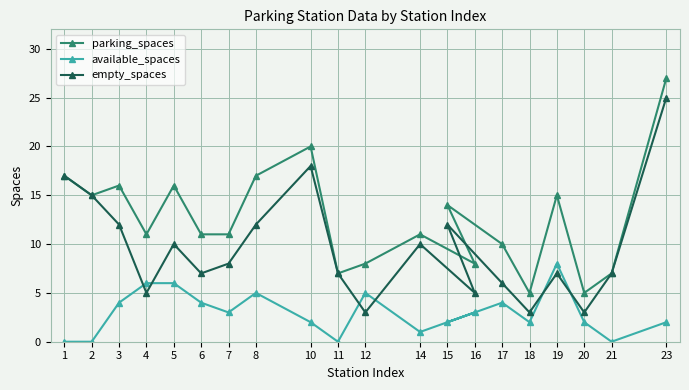

What is the label of the 20th point from the left?

23